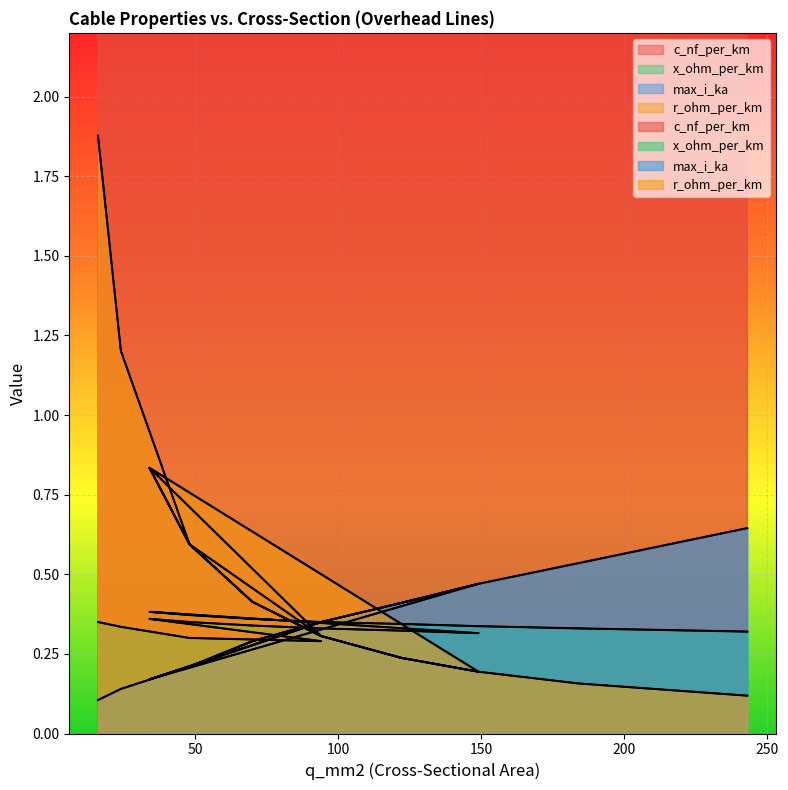

Reading left to right, transcribe all the data shown in this chart.

c_nf_per_km: 11.0	11.2	12.2	13.2	9.7	10.1	10.4	10.8	11.1	11.2	9.2	9.5	9.7	10.0	10.3	10.5	10.8	11.0
x_ohm_per_km: 0.3	0.3	0.3	0.3	0.4	0.3	0.3	0.3	0.3	0.3	0.4	0.4	0.4	0.3	0.3	0.3	0.3	0.3
max_i_ka: 0.1	0.1	0.2	0.3	0.2	0.2	0.3	0.3	0.4	0.5	0.2	0.2	0.3	0.3	0.4	0.5	0.5	0.6
r_ohm_per_km: 1.9	1.2	0.6	0.3	0.8	0.6	0.4	0.3	0.2	0.2	0.8	0.6	0.4	0.3	0.2	0.2	0.2	0.1